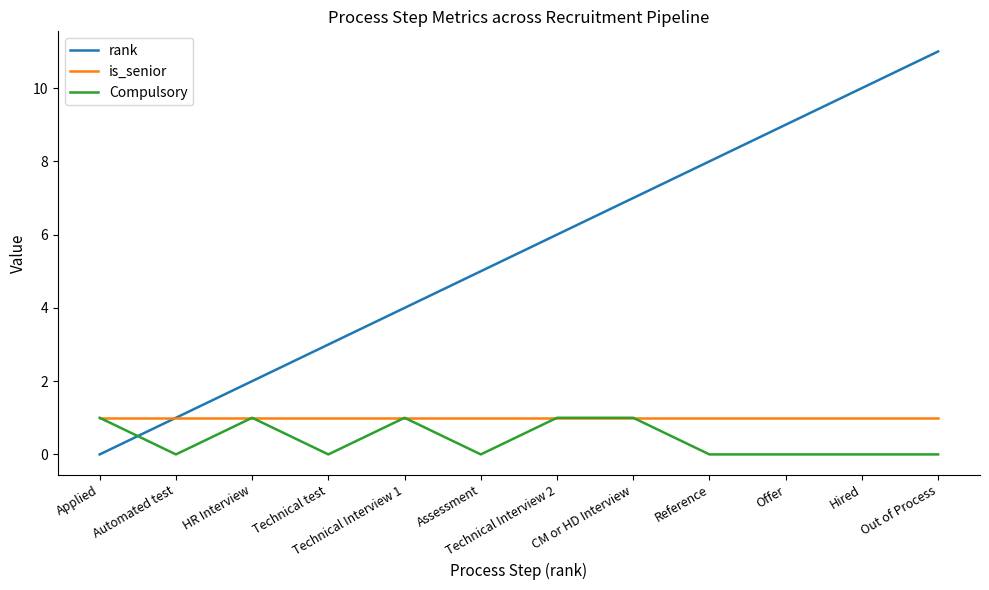

How many times do Compulsory and rank cross each other?

1